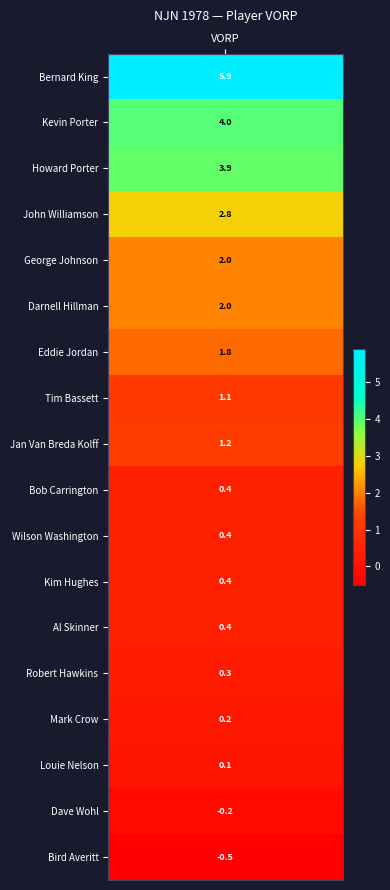

The value at values is 1.4. True or false?

False